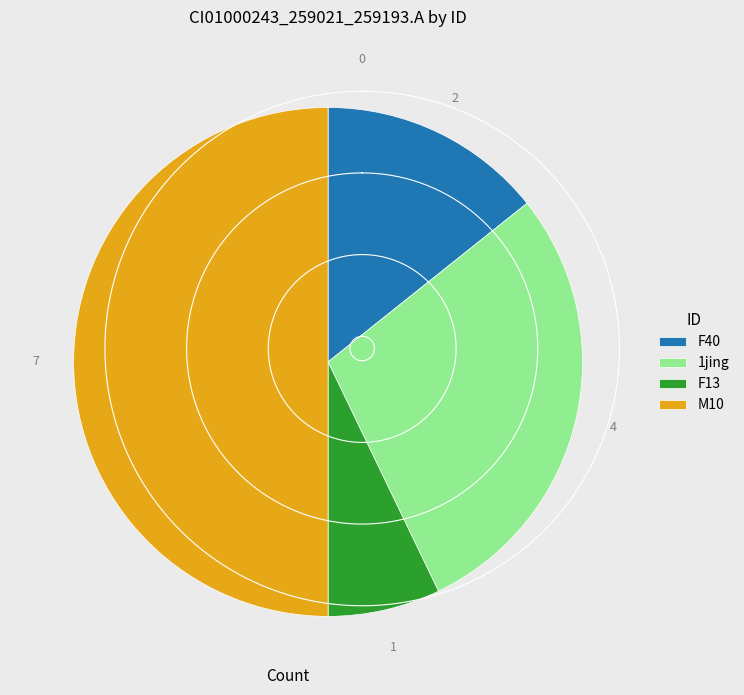

Count the number of slices in the pie.

4